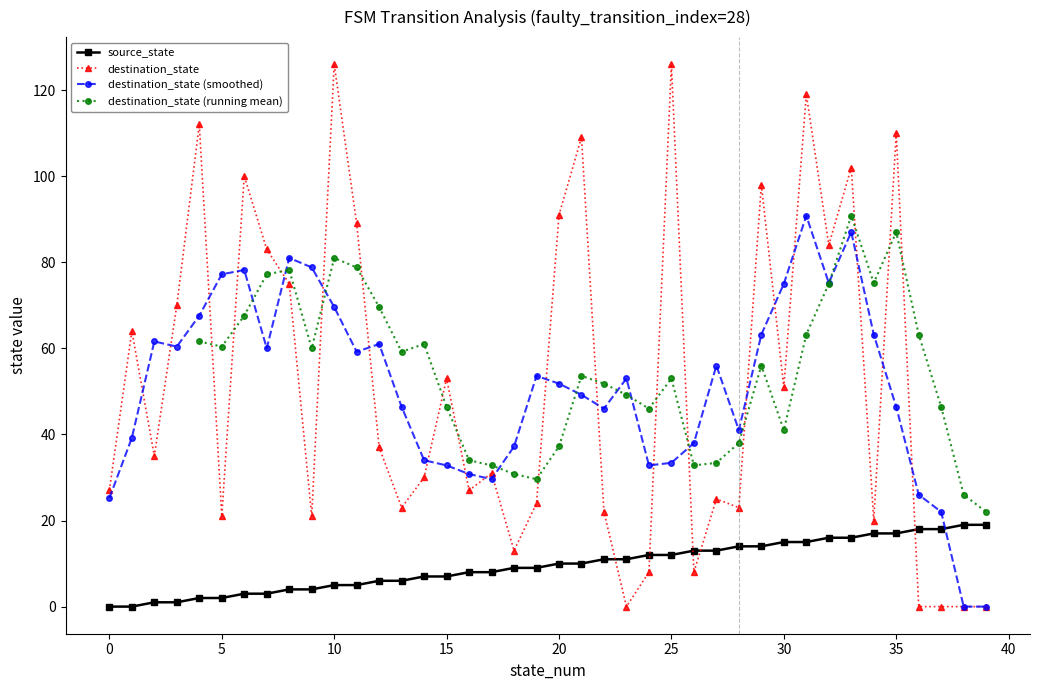

Is it true that source_state equals 7 at 31?

False